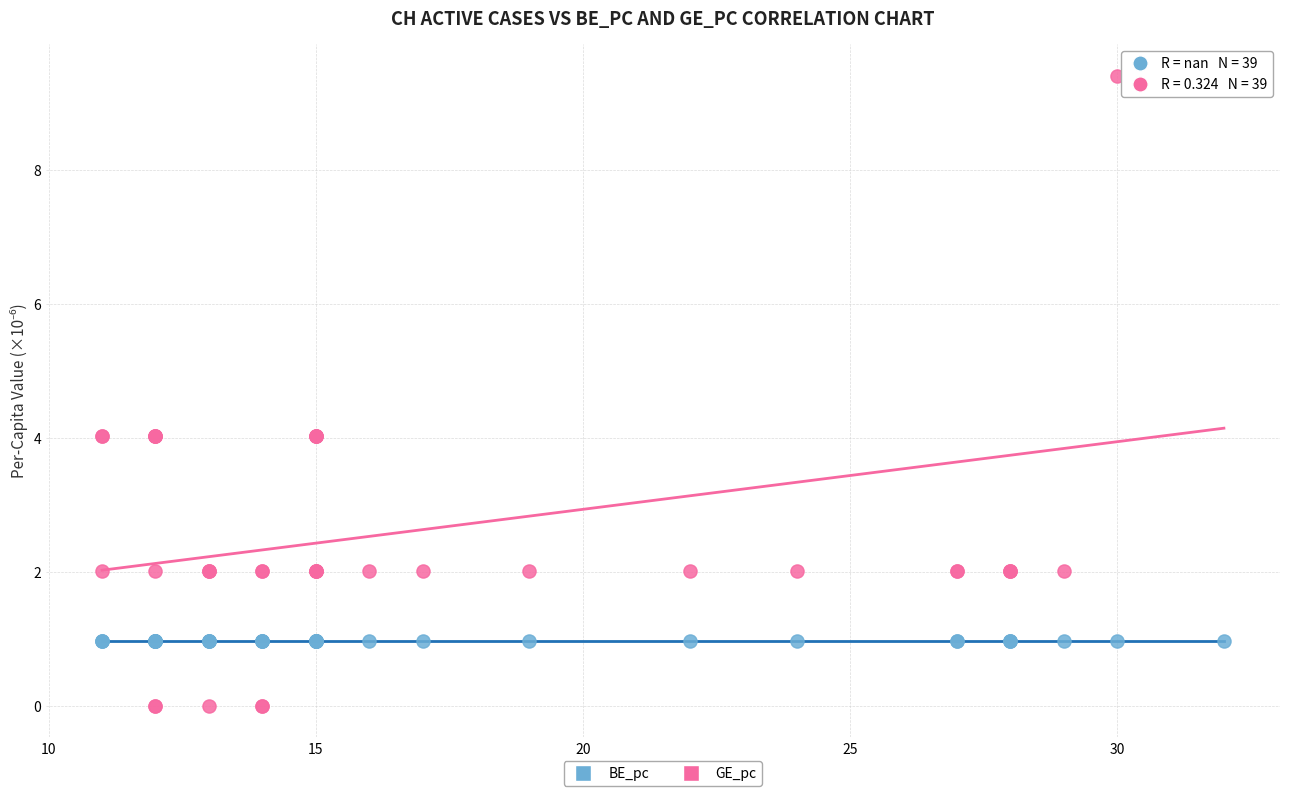

Which series contains the lowest Y value?

GE_pc